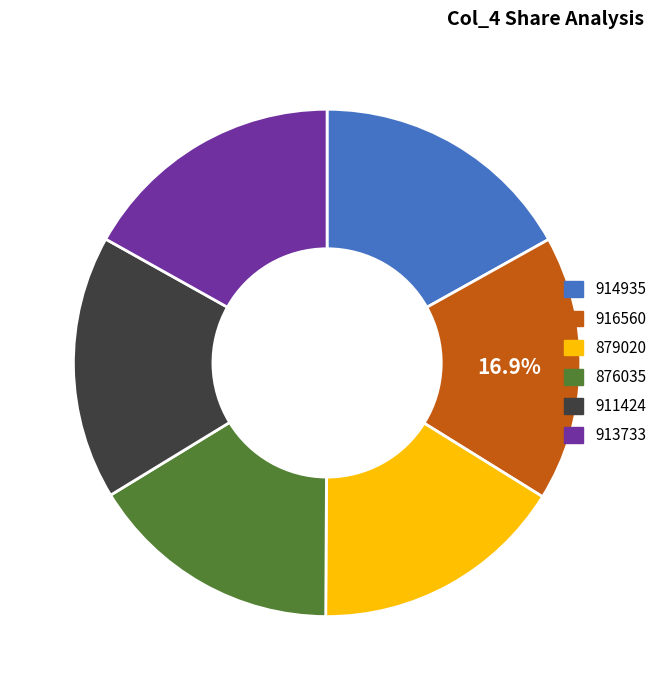

How many slices are in this pie chart?

6